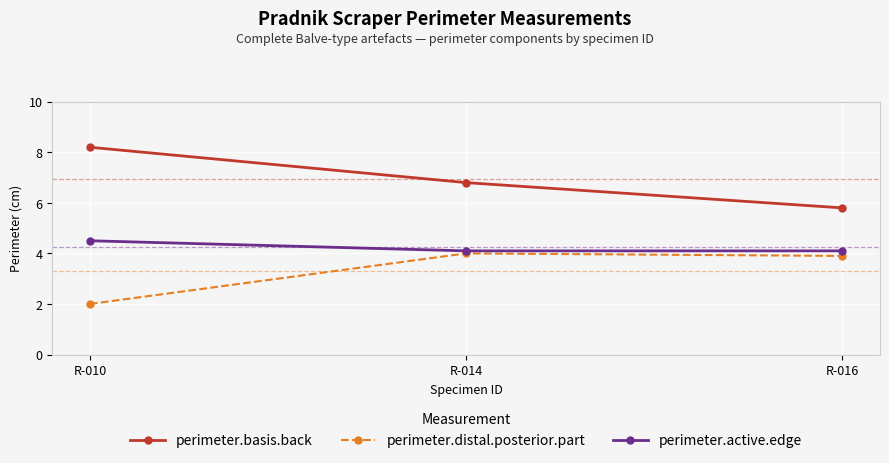

What are all the series names shown in the legend?

perimeter.basis.back, perimeter.distal.posterior.part, perimeter.active.edge